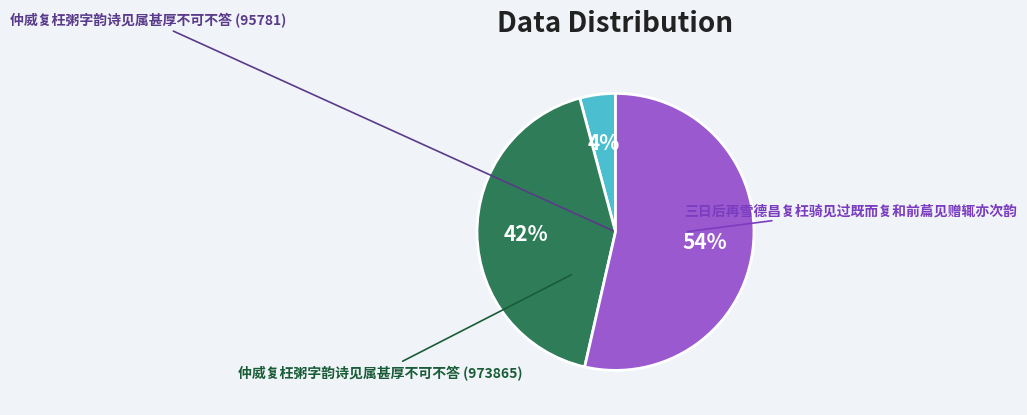

To the nearest percent, what is the average slice percentage?

33%